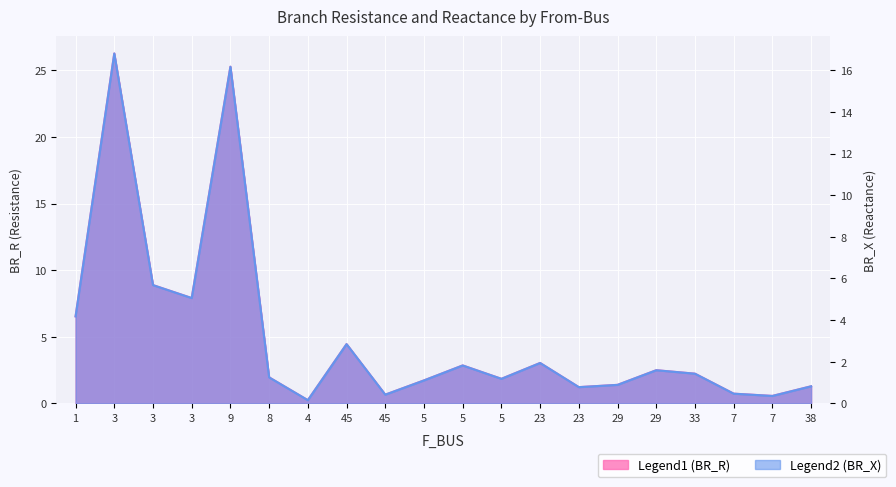

Is it true that BR_X equals 1.0 at 45?

False